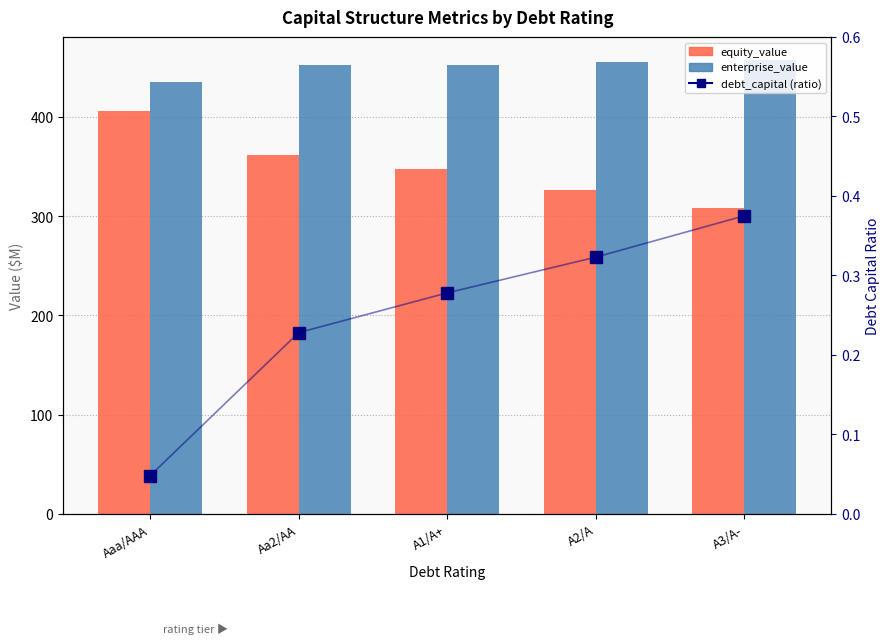

What are all the series names shown in the legend?

equity_value, enterprise_value, debt_capital (ratio)